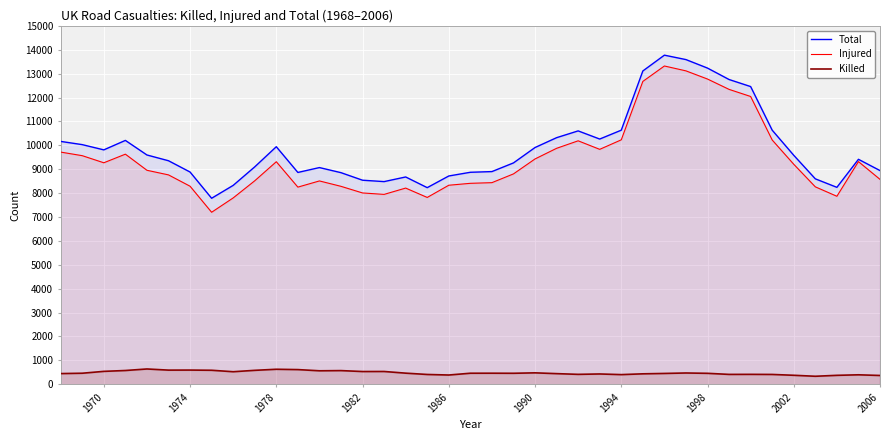

The value of Total at 10 is 20961. True or false?

False